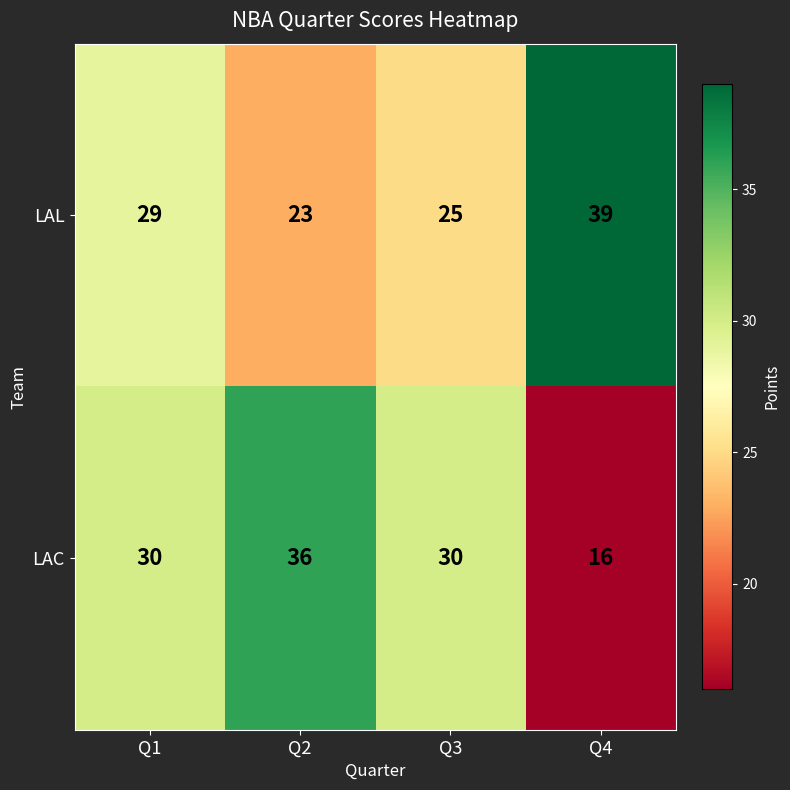

Reading left to right, list all the values displayed in this chart.

LAL: 29	23	25	39
LAC: 30	36	30	16